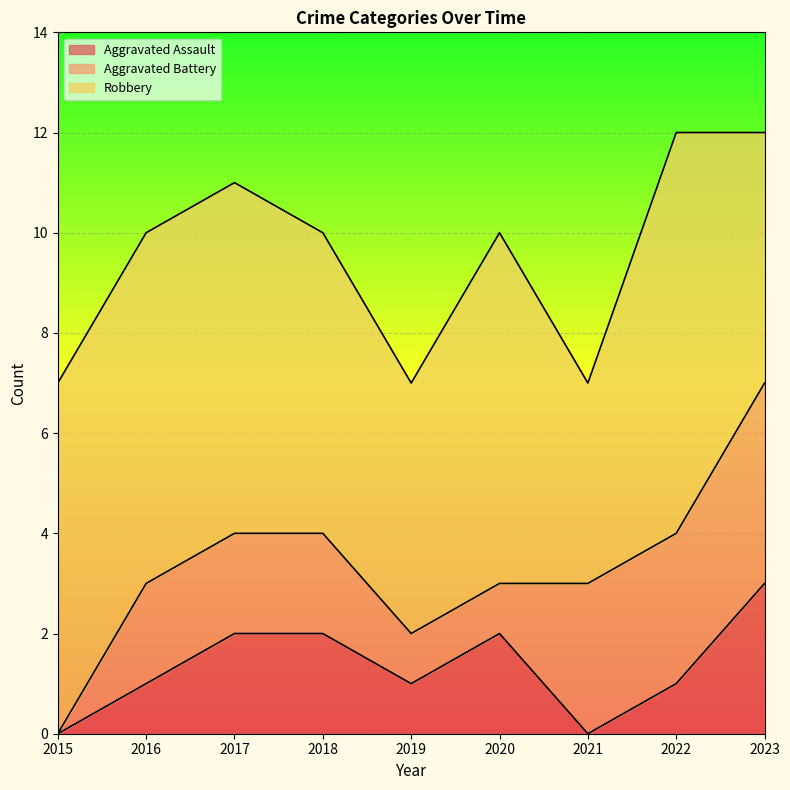

The Aggravated Battery series shows 2 at 2023. True or false?

False